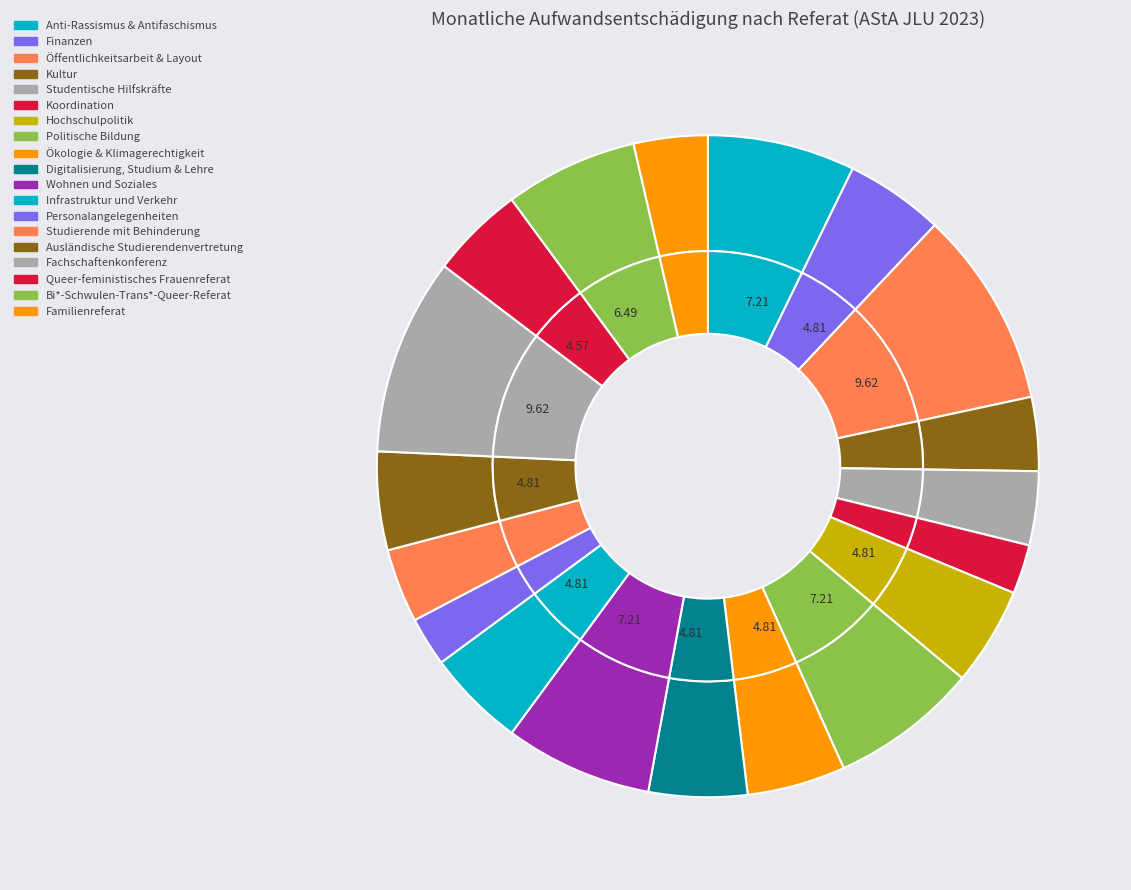

Is the sum of Referat für Personalangelegenheiten and Fachschaftenkonferenz greater than half?

No